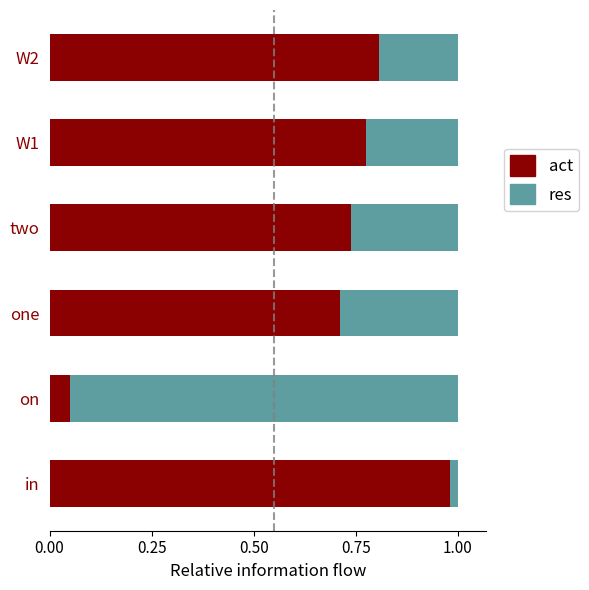

What is the sum of the act values at two and W2?

1.5